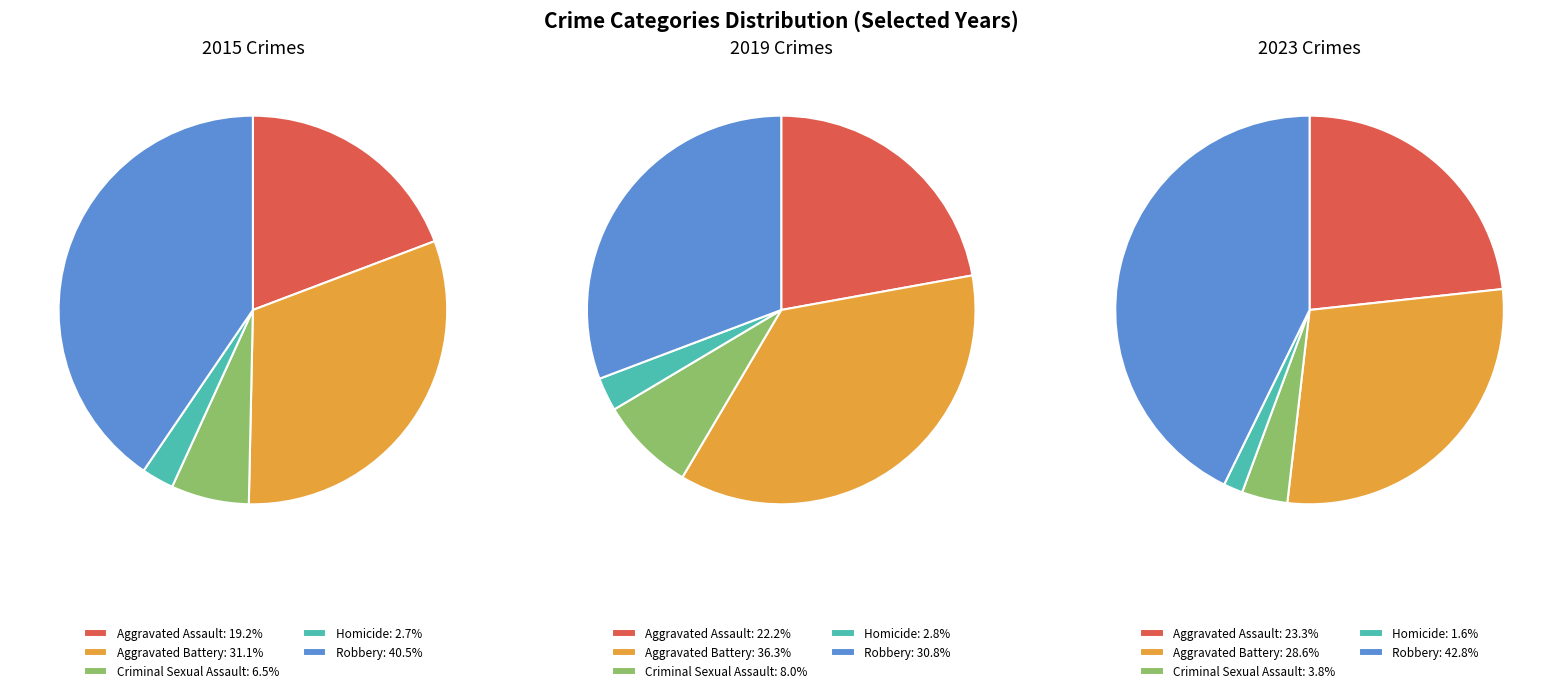

Is it true that Criminal Sexual Assault is 20% of the pie?

False